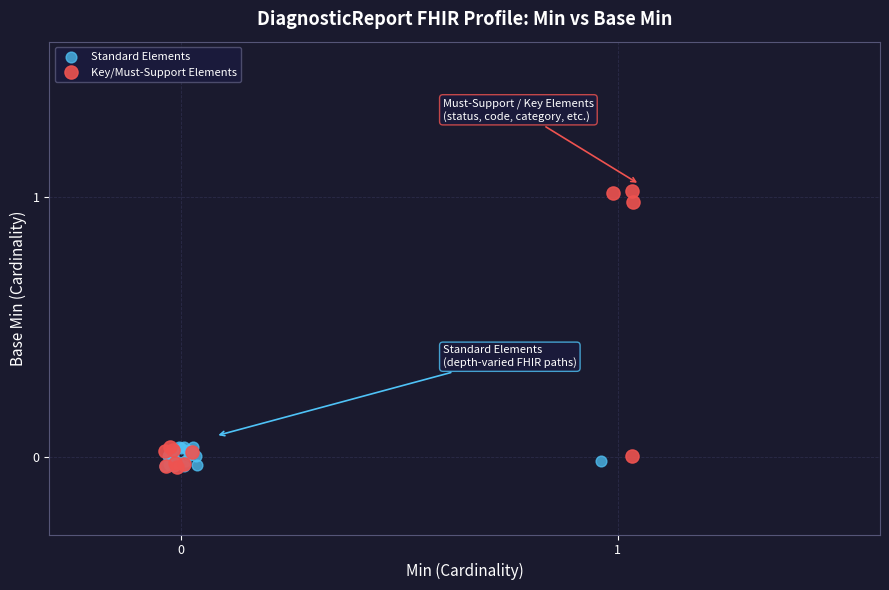

Which series has the largest Y range (max minus min)?

Key/Must-Support Elements